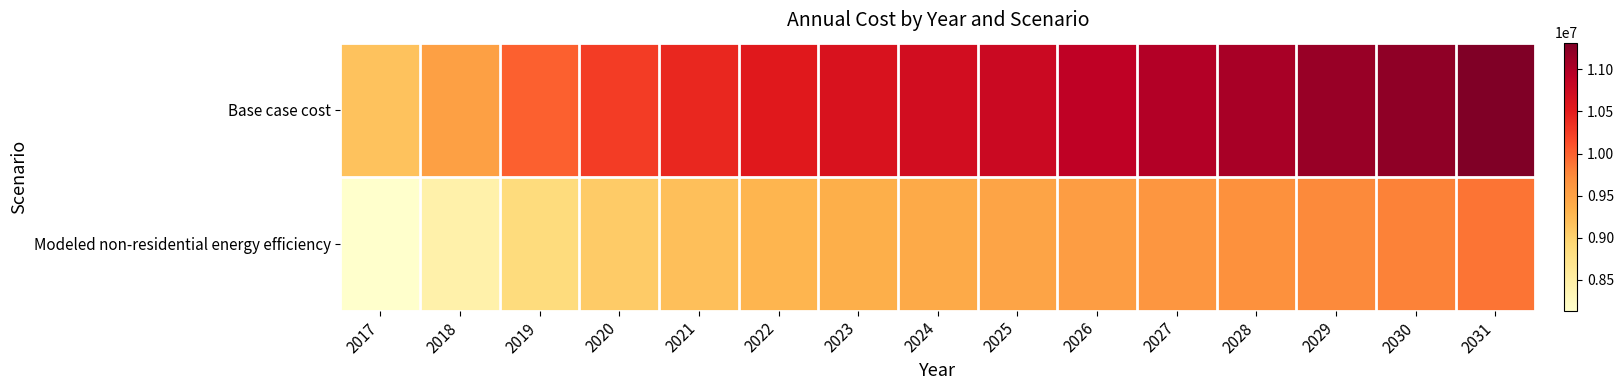

How many distinct data groups are displayed?

2